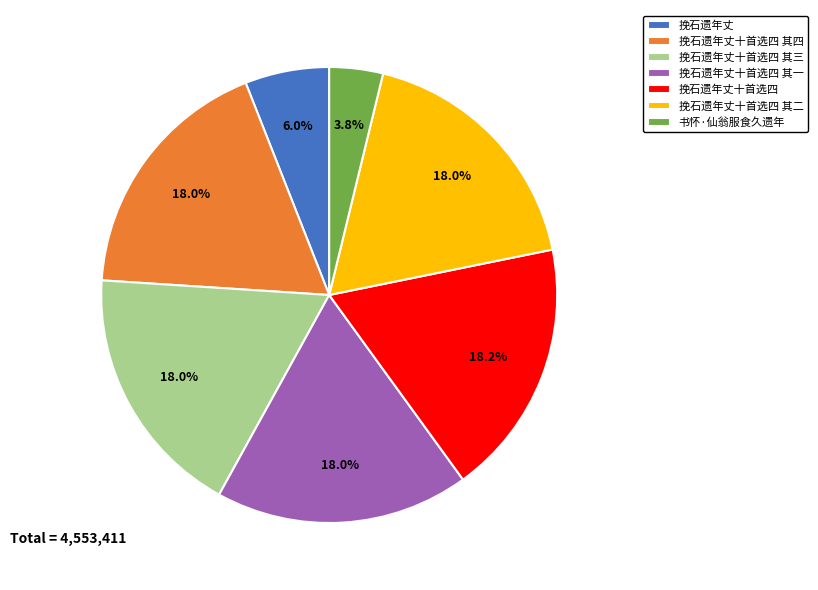

The 挽石遗年丈十首选四 其四 slice represents 18% of the pie. True or false?

True